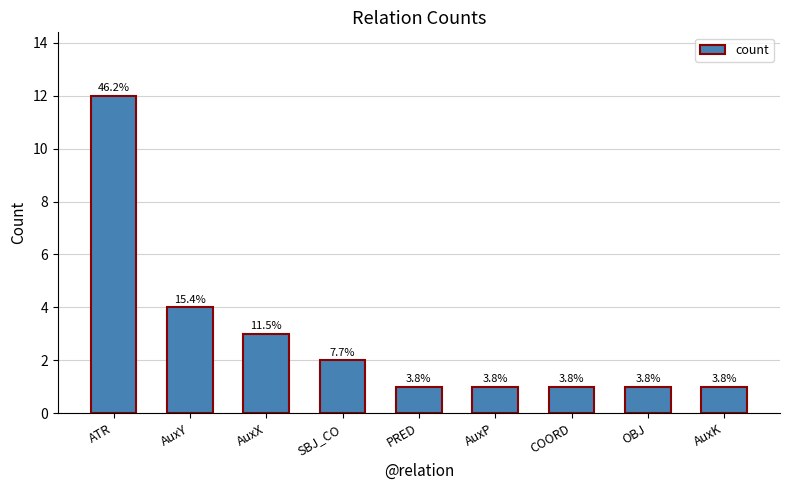

List the labels in order of value, smallest first.

PRED, AuxP, COORD, OBJ, AuxK, SBJ_CO, AuxX, AuxY, ATR